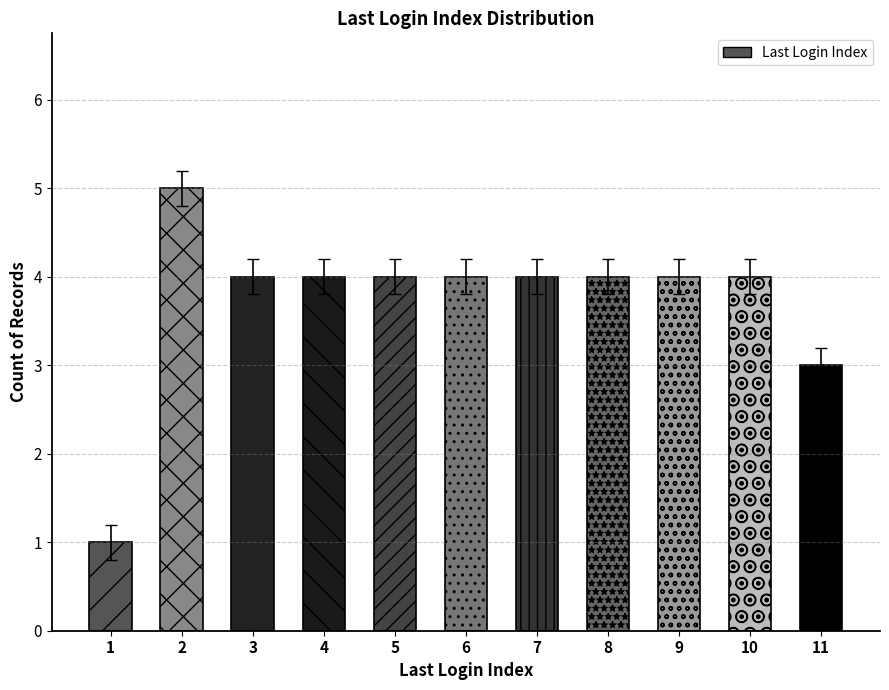

How many data points does each series have?

11